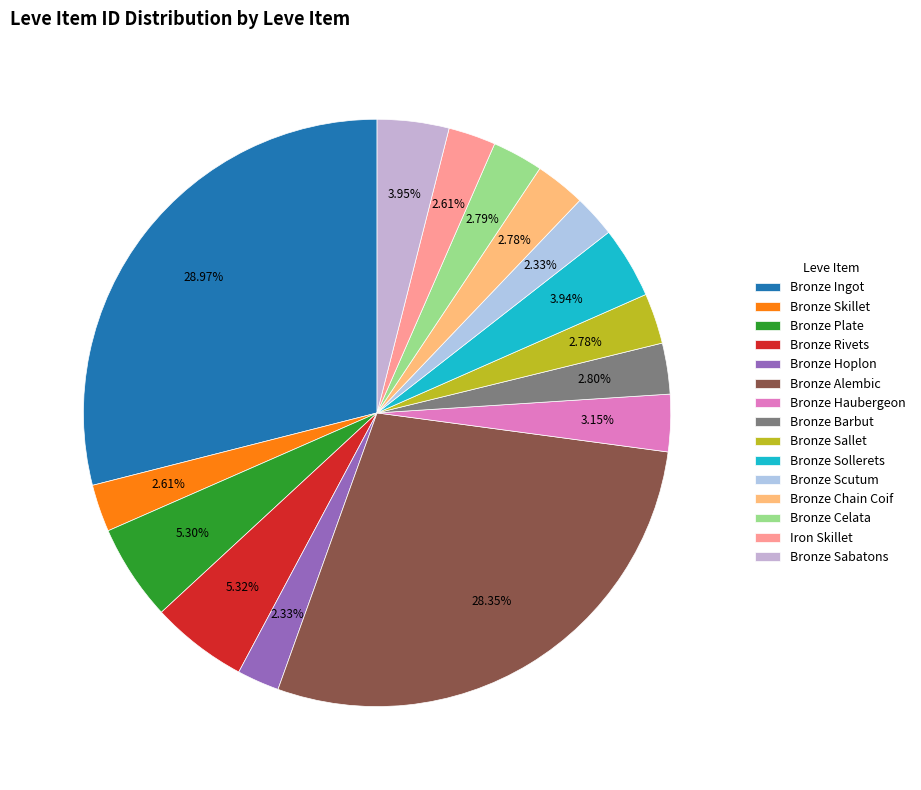

To the nearest percent, what percentage of the pie is Bronze Celata?

3%